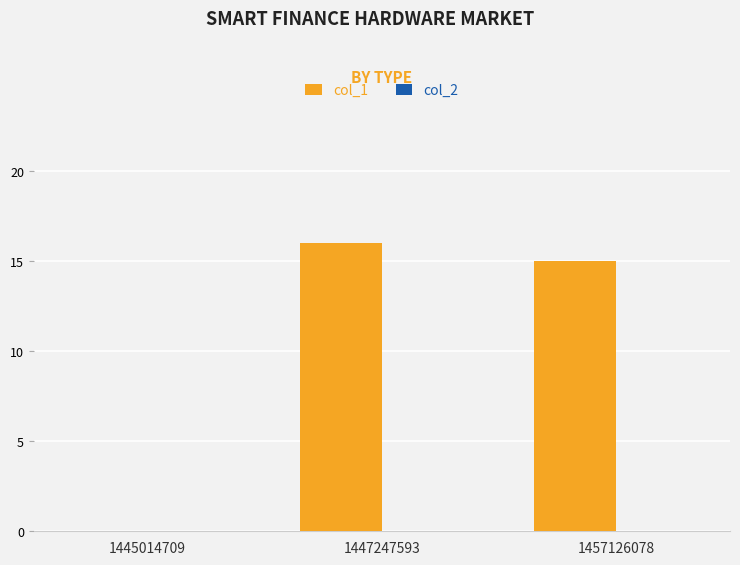

The value at 1447247593 is 16. True or false?

True